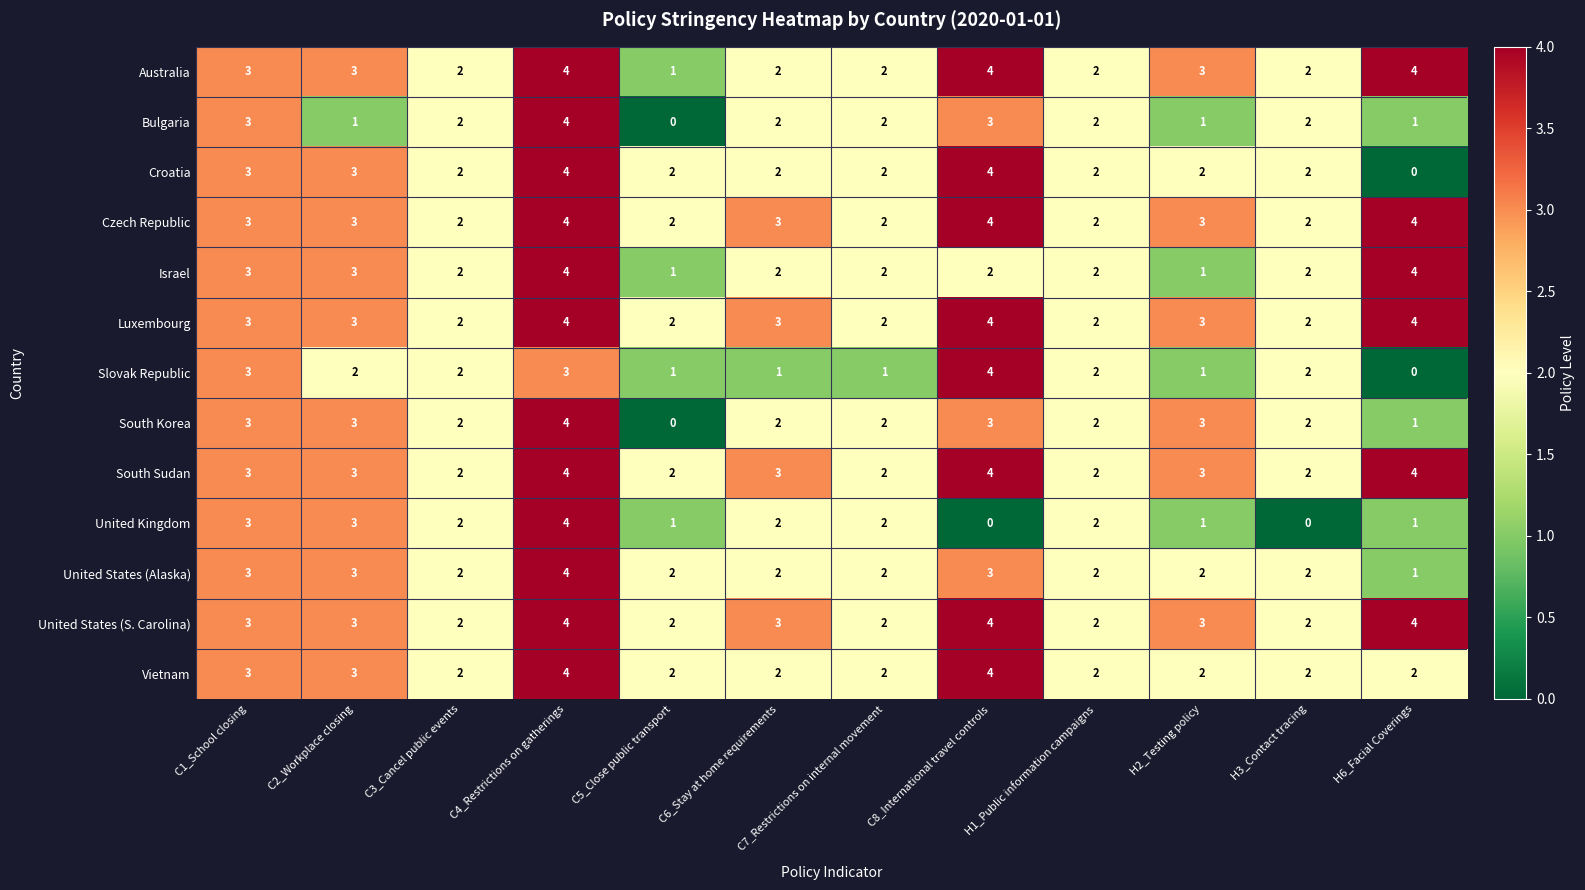

The United States (Alaska) series shows 6 at C4_Restrictions on gatherings. True or false?

False